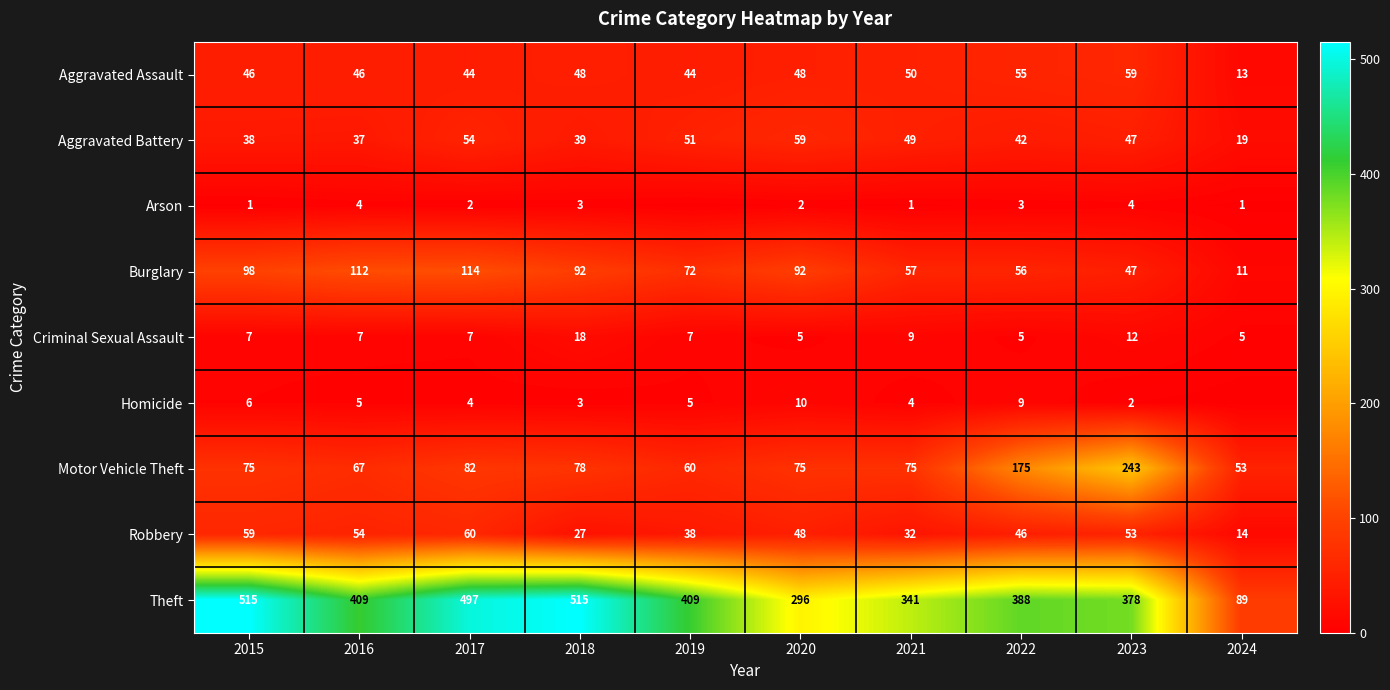

At 2022, list the series in order from largest to smallest.

Theft, Motor Vehicle Theft, Burglary, Aggravated Assault, Robbery, Aggravated Battery, Homicide, Criminal Sexual Assault, Arson